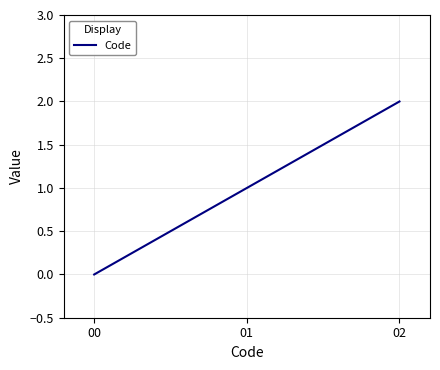

Is it true that the value at 02 is 1?

False